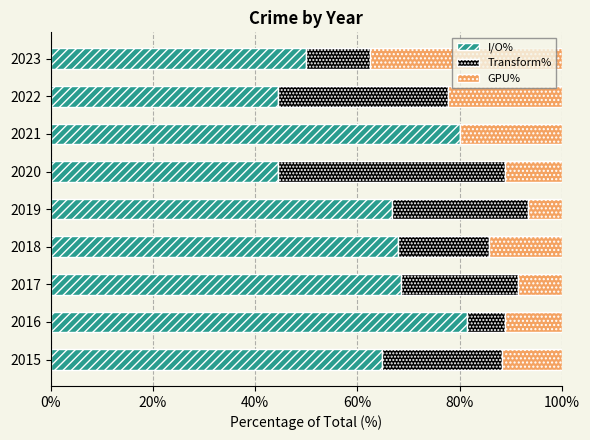

True or false: I/O% has a value of 44.4 at 2020.

True